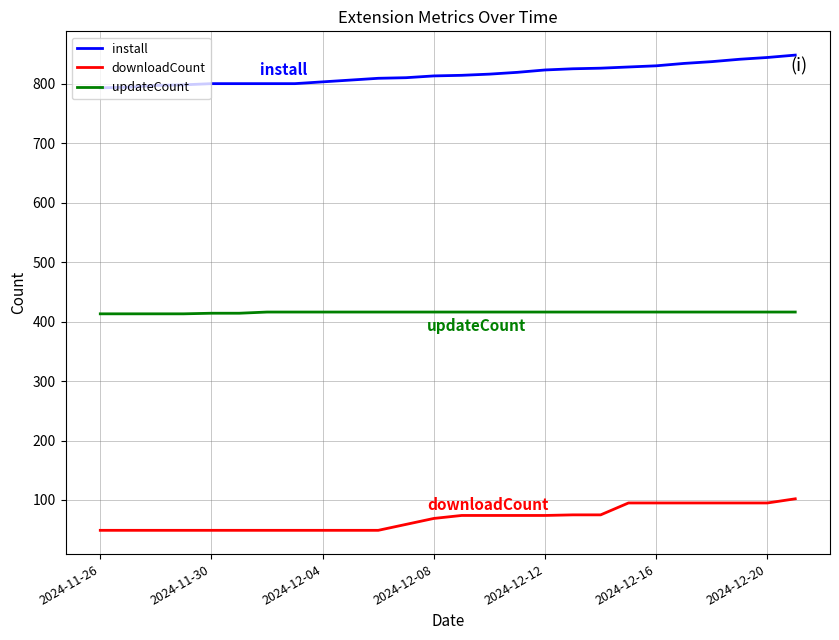

List the series in order of their peak value, highest first.

install, updateCount, downloadCount